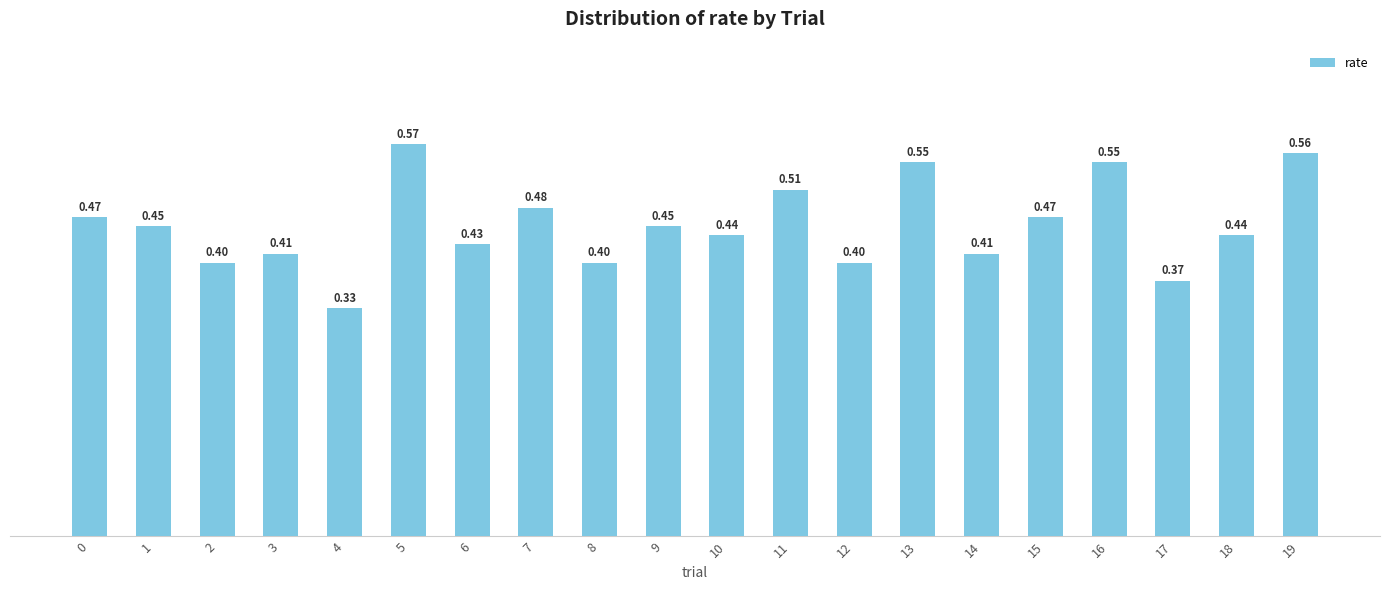

Between 12 and 7, which is larger?

7